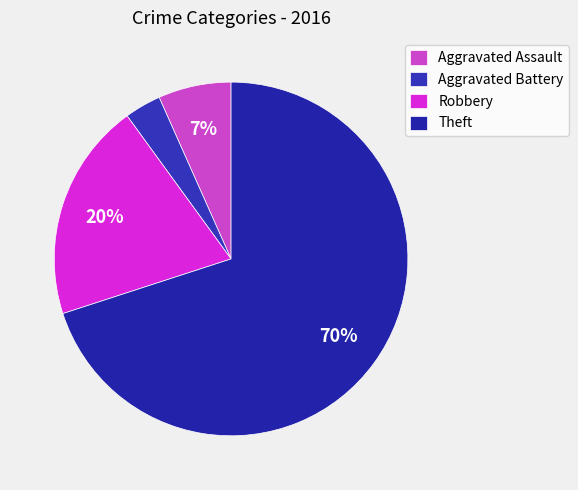

What is the majority slice?

Theft